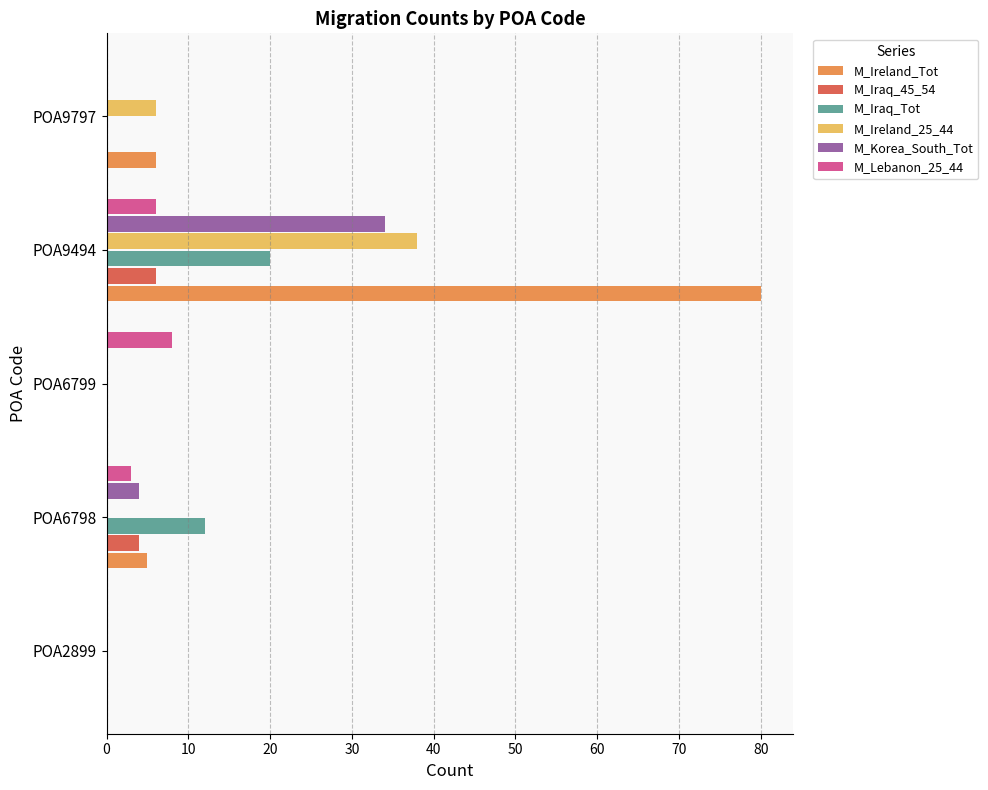

What are all the series names shown in the legend?

M_Ireland_Tot, M_Iraq_45_54, M_Iraq_Tot, M_Ireland_25_44, M_Korea_South_Tot, M_Lebanon_25_44